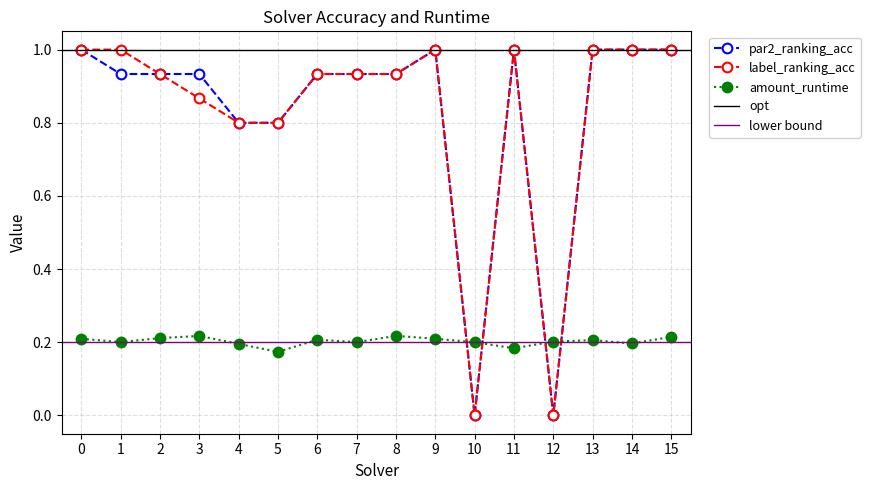

True or false: amount_runtime and par2_ranking_acc intersect in this chart.

True